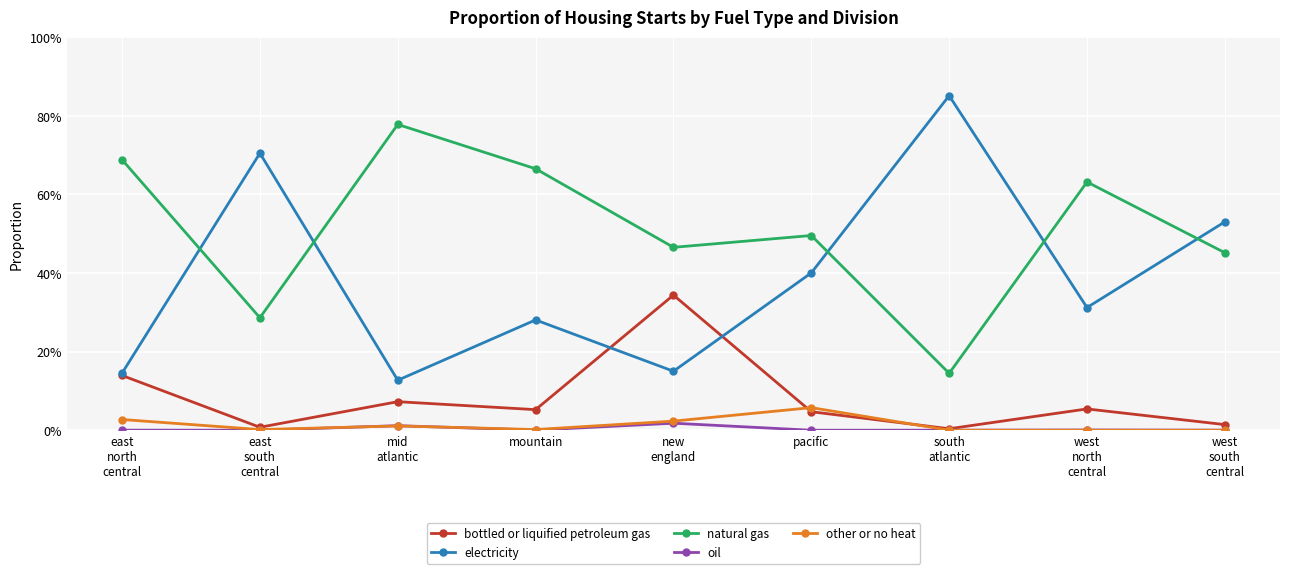

Reading right to left, extract all data points from this chart.

bottled or liquified petroleum gas: west
south
central=0.0	west
north
central=0.1	south
atlantic=0.0	pacific=0.0	new
england=0.3	mountain=0.1	mid
atlantic=0.1	east
south
central=0.0	east
north
central=0.1
electricity: west
south
central=0.5	west
north
central=0.3	south
atlantic=0.9	pacific=0.4	new
england=0.2	mountain=0.3	mid
atlantic=0.1	east
south
central=0.7	east
north
central=0.1
natural gas: west
south
central=0.5	west
north
central=0.6	south
atlantic=0.1	pacific=0.5	new
england=0.5	mountain=0.7	mid
atlantic=0.8	east
south
central=0.3	east
north
central=0.7
oil: west
south
central=0.0	west
north
central=0.0	south
atlantic=0.0	pacific=0.0	new
england=0.0	mountain=0.0	mid
atlantic=0.0	east
south
central=0.0	east
north
central=0.0
other or no heat: west
south
central=0.0	west
north
central=0.0	south
atlantic=0.0	pacific=0.1	new
england=0.0	mountain=0.0	mid
atlantic=0.0	east
south
central=0.0	east
north
central=0.0